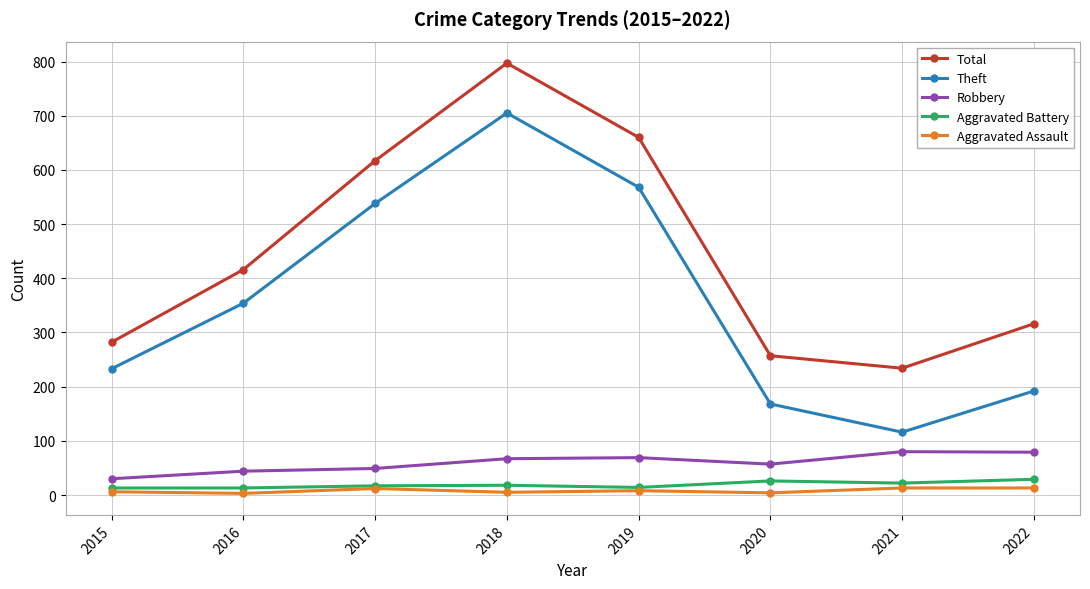

Where is Theft nearest to the value 410?

2016